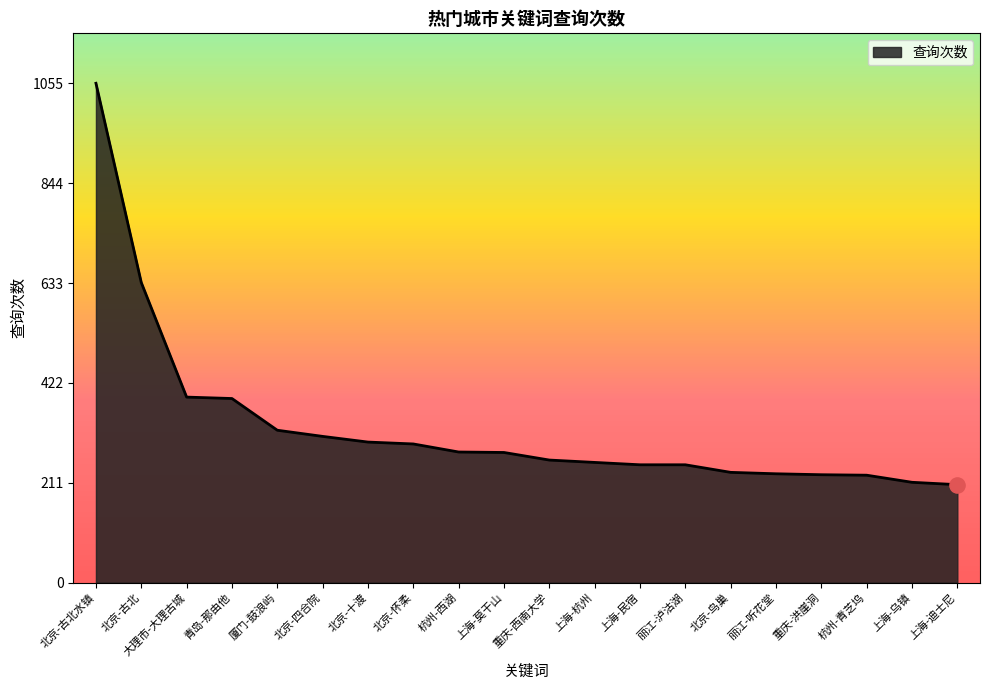

Which has a higher value, 大理市-大理古城 or 重庆-洪崖洞?

大理市-大理古城